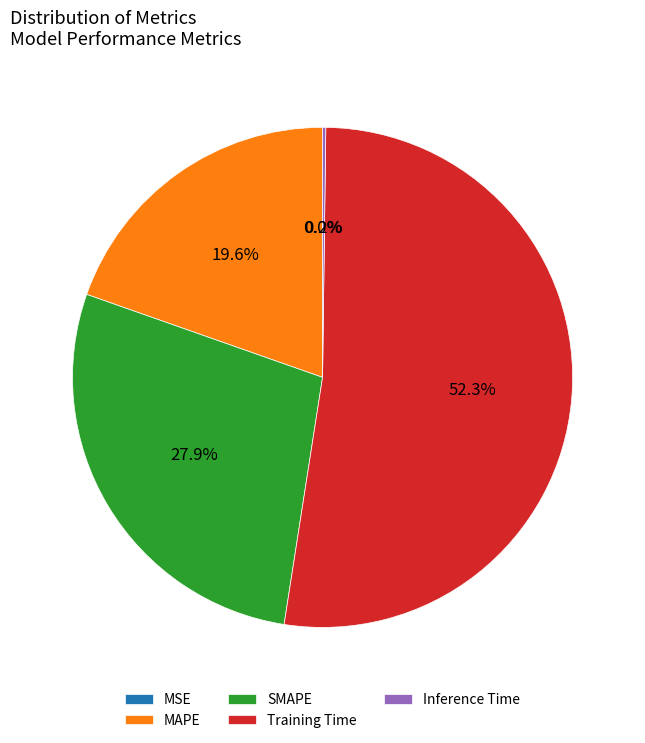

What percentage is NOT represented by SMAPE?

72.1%